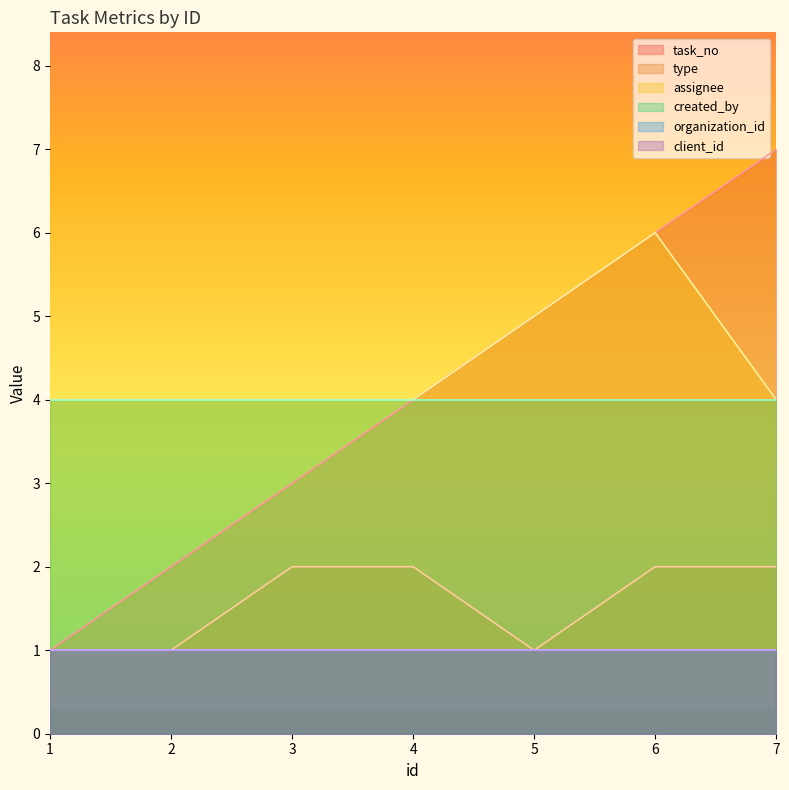

How many assignee values are between 4 and 5?

6